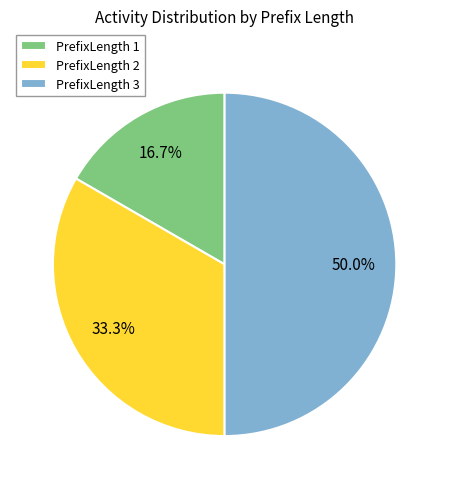

Combined, what portion of the pie is PrefixLength 3 and PrefixLength 2?

83.3%